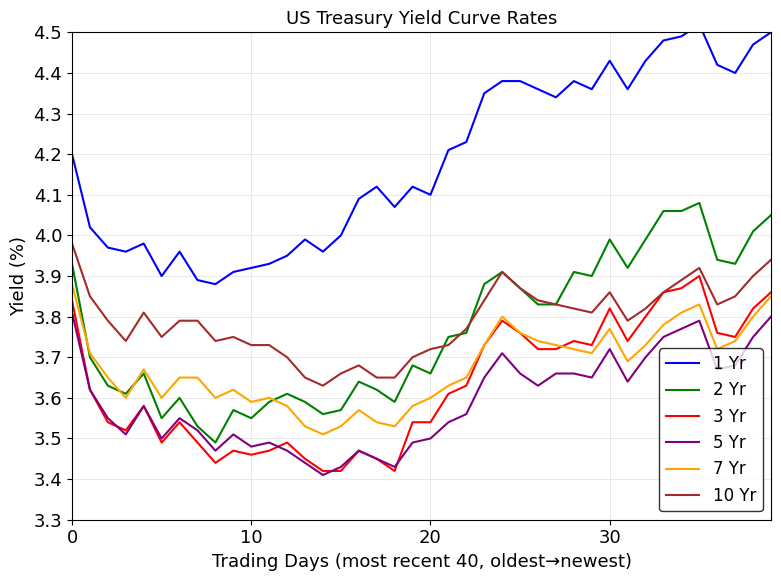

Is it true that 10 Yr equals 6.2 at 20?

False